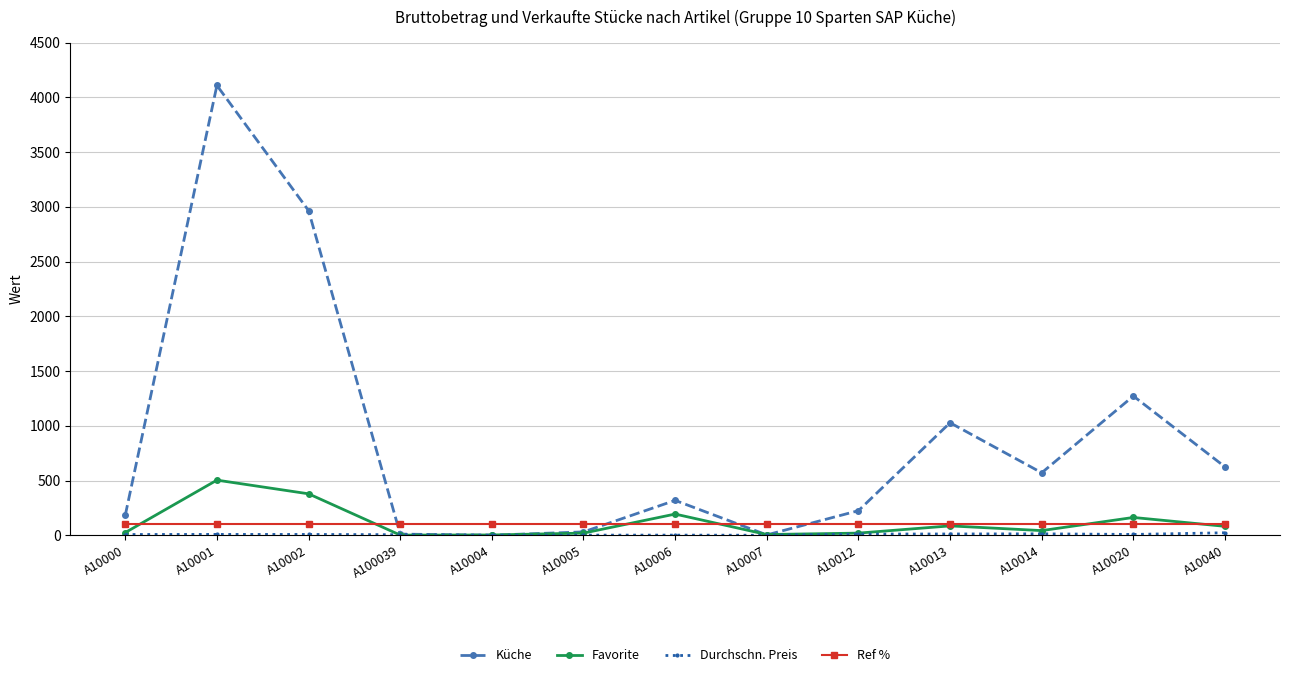

What is the difference between the Favorite values at A10005 and A10004?

17.0